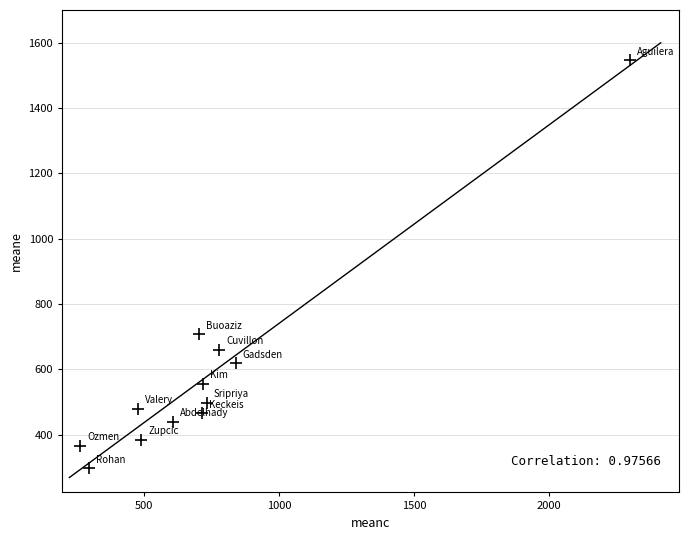

What is the range of X values (max minus min)?

2034.0